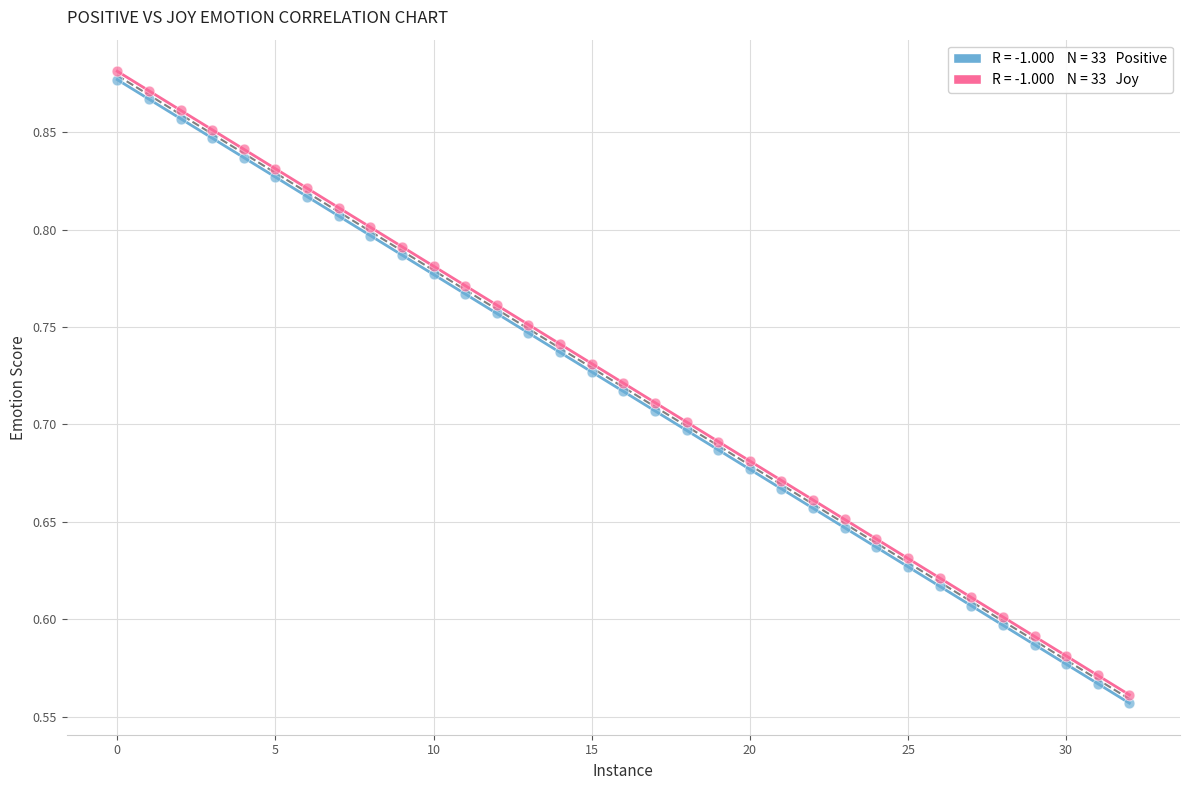

Across all data points, what is the range of Y values (max minus min)?

0.3